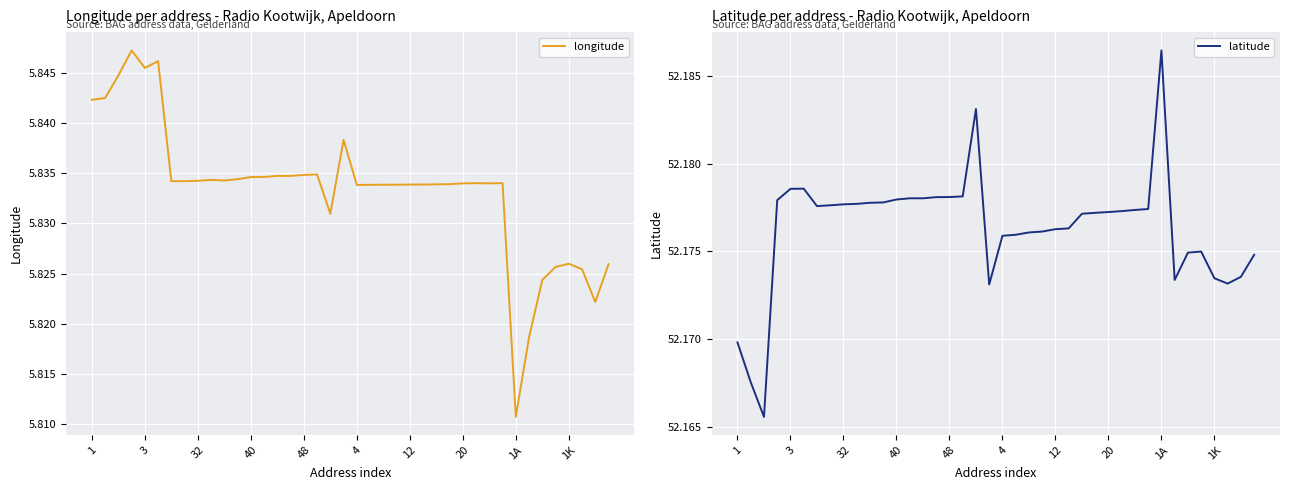

Reading left to right, extract all data points from this chart.

longitude: 5.8	5.8	5.8	5.8	5.8	5.8	5.8	5.8	5.8	5.8	5.8	5.8	5.8	5.8	5.8	5.8	5.8	5.8	5.8	5.8	5.8	5.8	5.8	5.8	5.8	5.8	5.8	5.8	5.8	5.8	5.8	5.8	5.8	5.8	5.8	5.8	5.8	5.8	5.8	5.8
latitude: 52.2	52.2	52.2	52.2	52.2	52.2	52.2	52.2	52.2	52.2	52.2	52.2	52.2	52.2	52.2	52.2	52.2	52.2	52.2	52.2	52.2	52.2	52.2	52.2	52.2	52.2	52.2	52.2	52.2	52.2	52.2	52.2	52.2	52.2	52.2	52.2	52.2	52.2	52.2	52.2